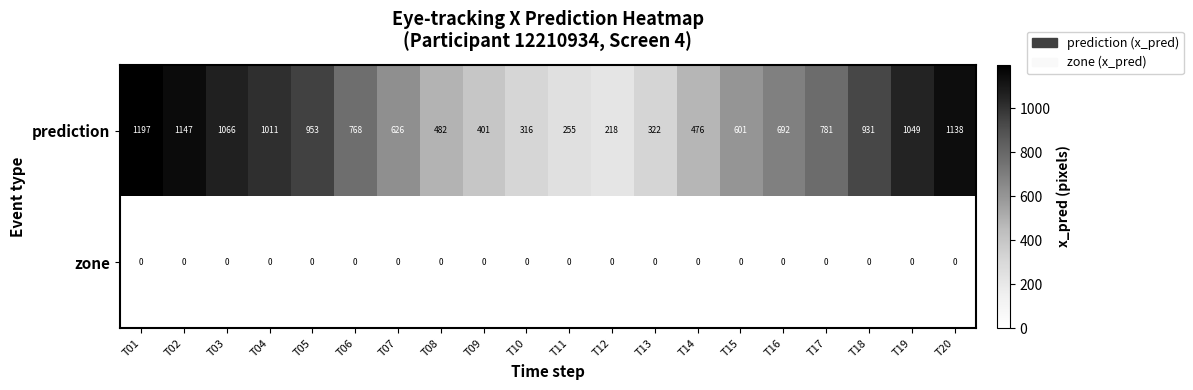

Rank the series by their average value, from lowest to highest.

zone, prediction